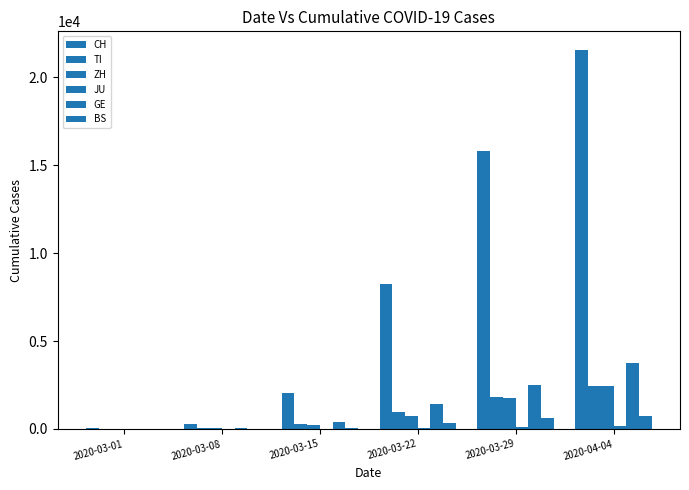

Which category has the highest value in the BS series?

2020-04-04